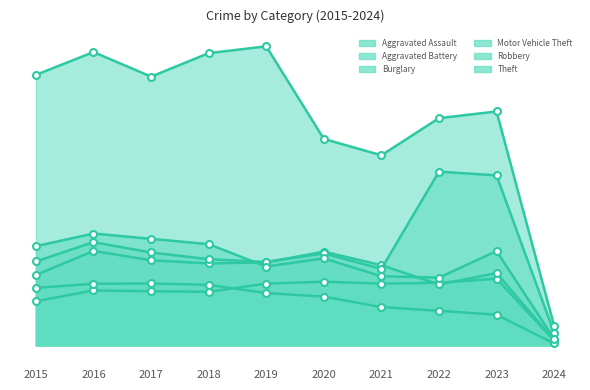

Reading right to left, transcribe all the data shown in this chart.

Aggravated Assault: 2024=35	2023=488	2022=458	2021=452	2020=466	2019=452	2018=392	2017=396	2016=402	2015=323
Aggravated Battery: 2024=39	2023=529	2022=446	2021=587	2020=686	2019=608	2018=600	2017=623	2016=691	2015=515
Burglary: 2024=14	2023=224	2022=253	2021=280	2020=357	2019=383	2018=443	2017=453	2016=451	2015=421
Motor Vehicle Theft: 2024=92	2023=1245	2022=1272	2021=560	2020=673	2019=611	2018=631	2017=680	2016=756	2015=614
Robbery: 2024=48	2023=690	2022=496	2021=506	2020=637	2019=577	2018=741	2017=780	2016=819	2015=726
Theft: 2024=144	2023=1713	2022=1664	2021=1392	2020=1512	2019=2190	2018=2140	2017=1968	2016=2148	2015=1981